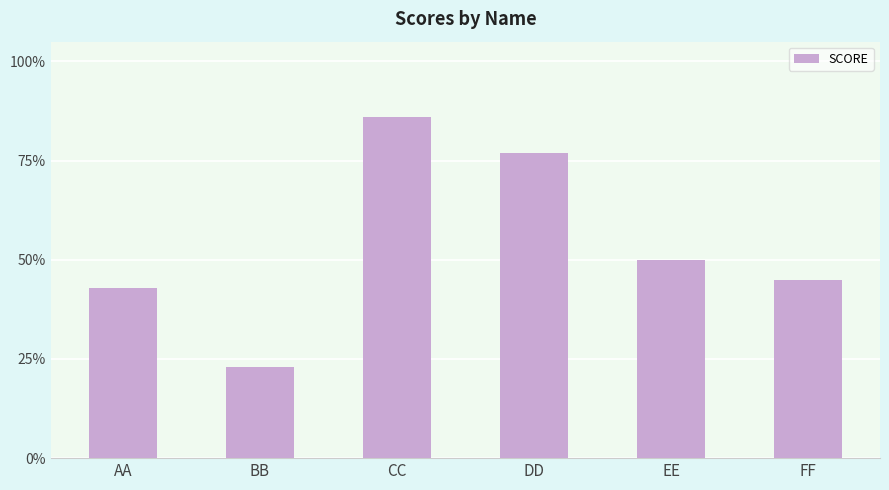

True or false: the data shows 43 at AA.

True